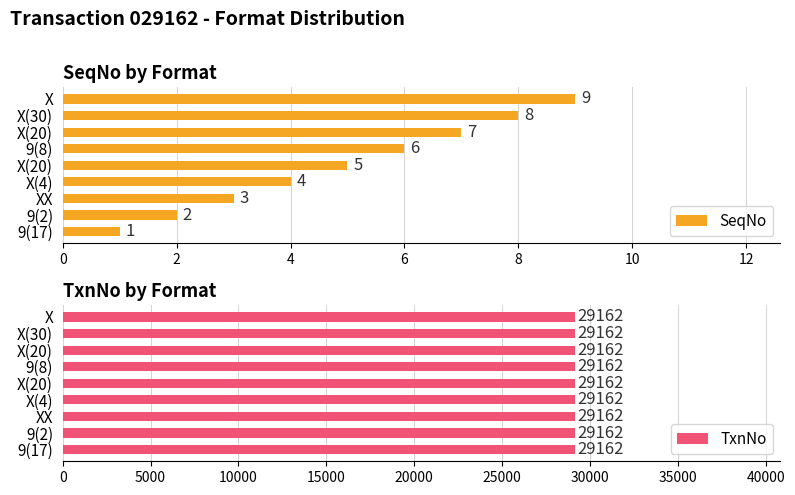

Between 9(2) and XX, which is larger?

XX